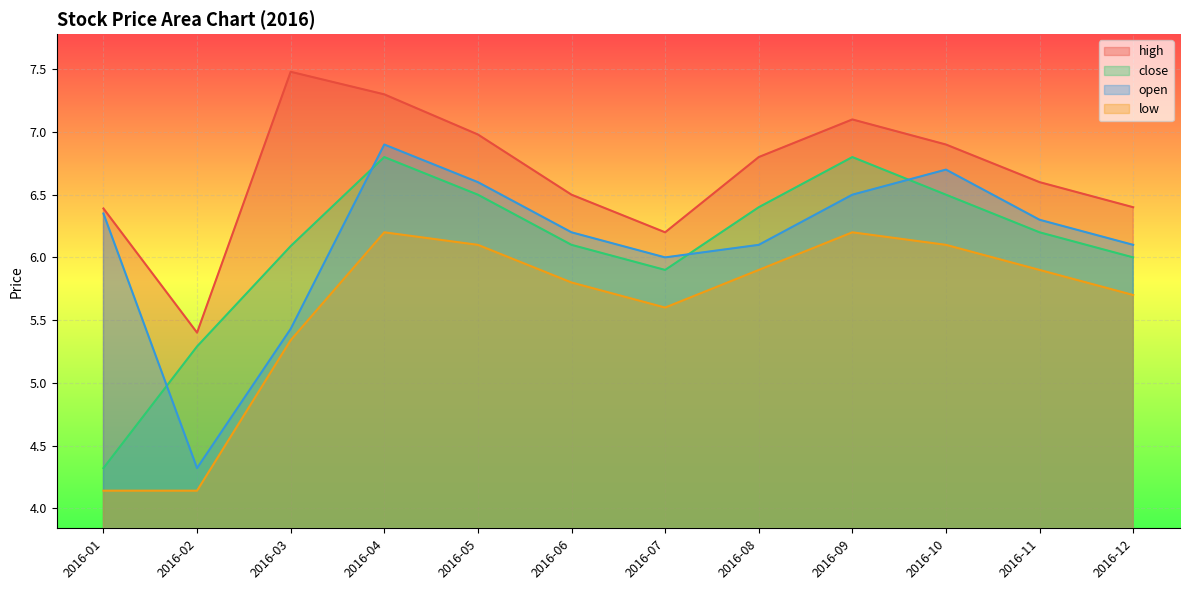

Between 2016-01 and 2016-07, which is larger?

2016-01